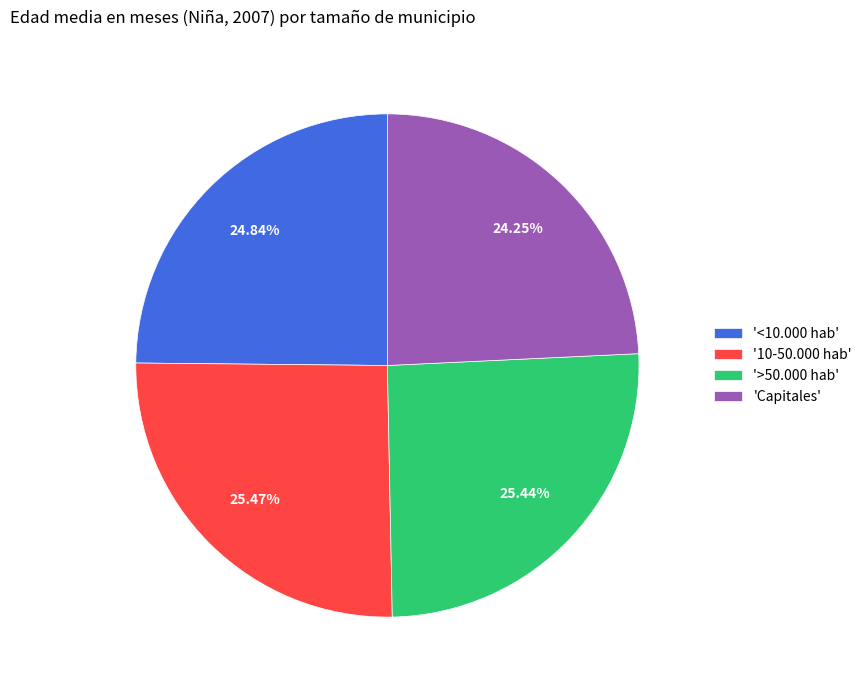

Which slice is the smallest?

'Capitales'